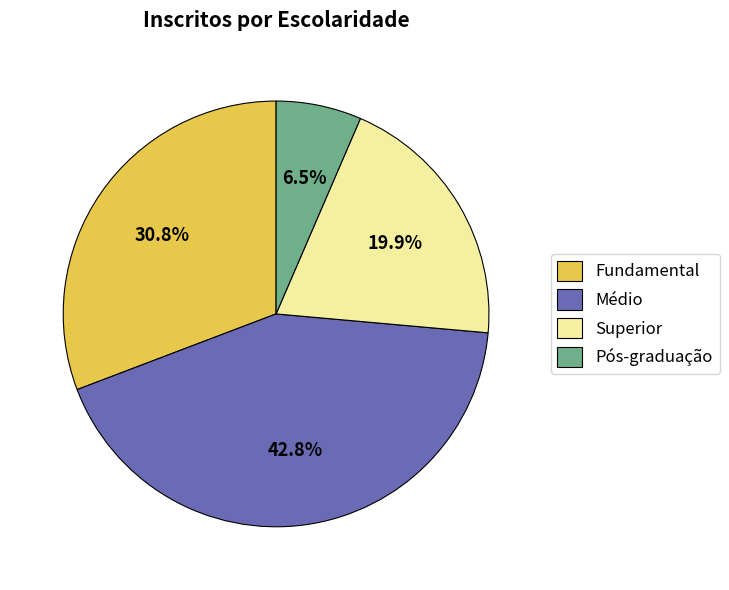

True or false: Superior accounts for 33% of the total.

False